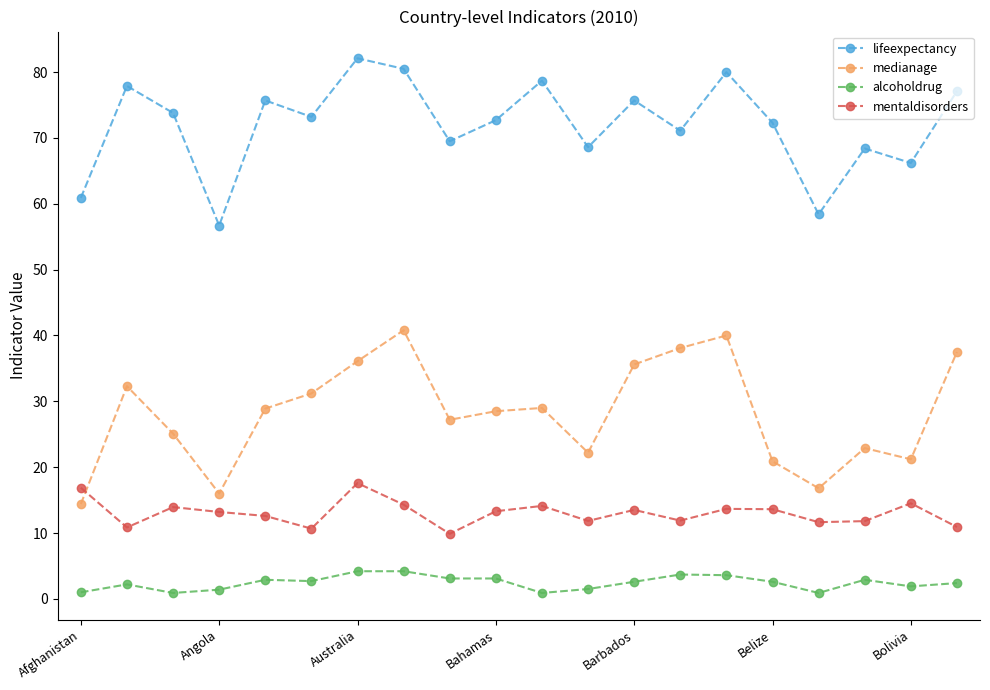

What is the difference between the second highest and minimum values in the alcoholdrug series?

3.3